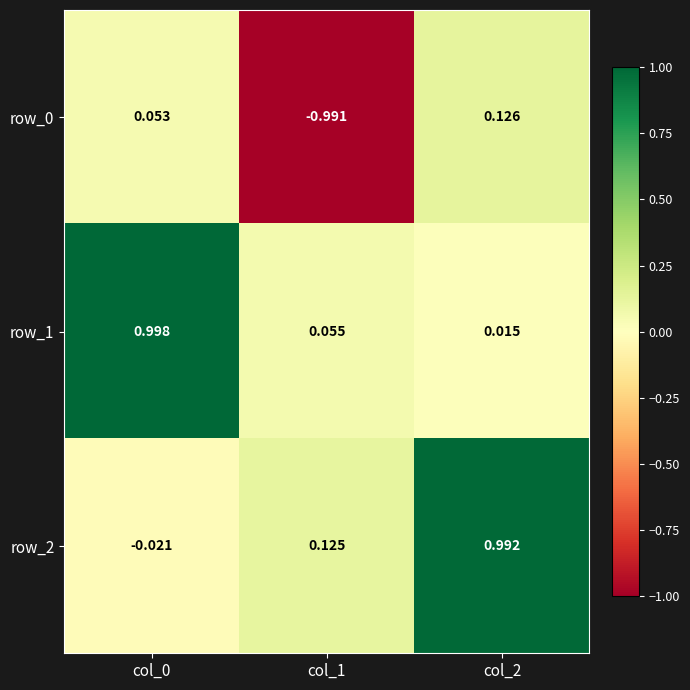

What is the sum of the row_0 values at col_1 and col_0?

-0.9